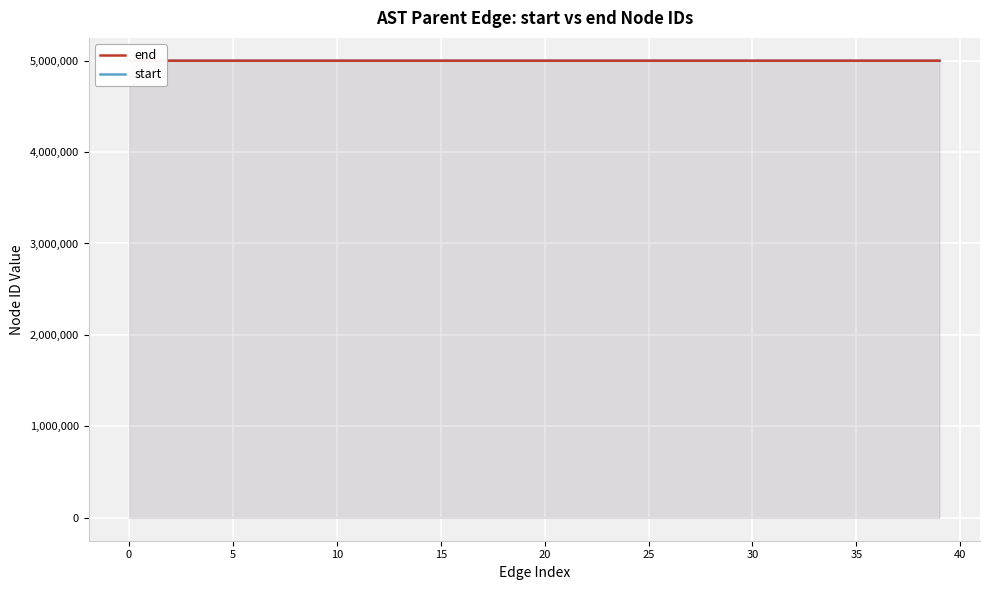

How many interior local peaks does the start series have?

4